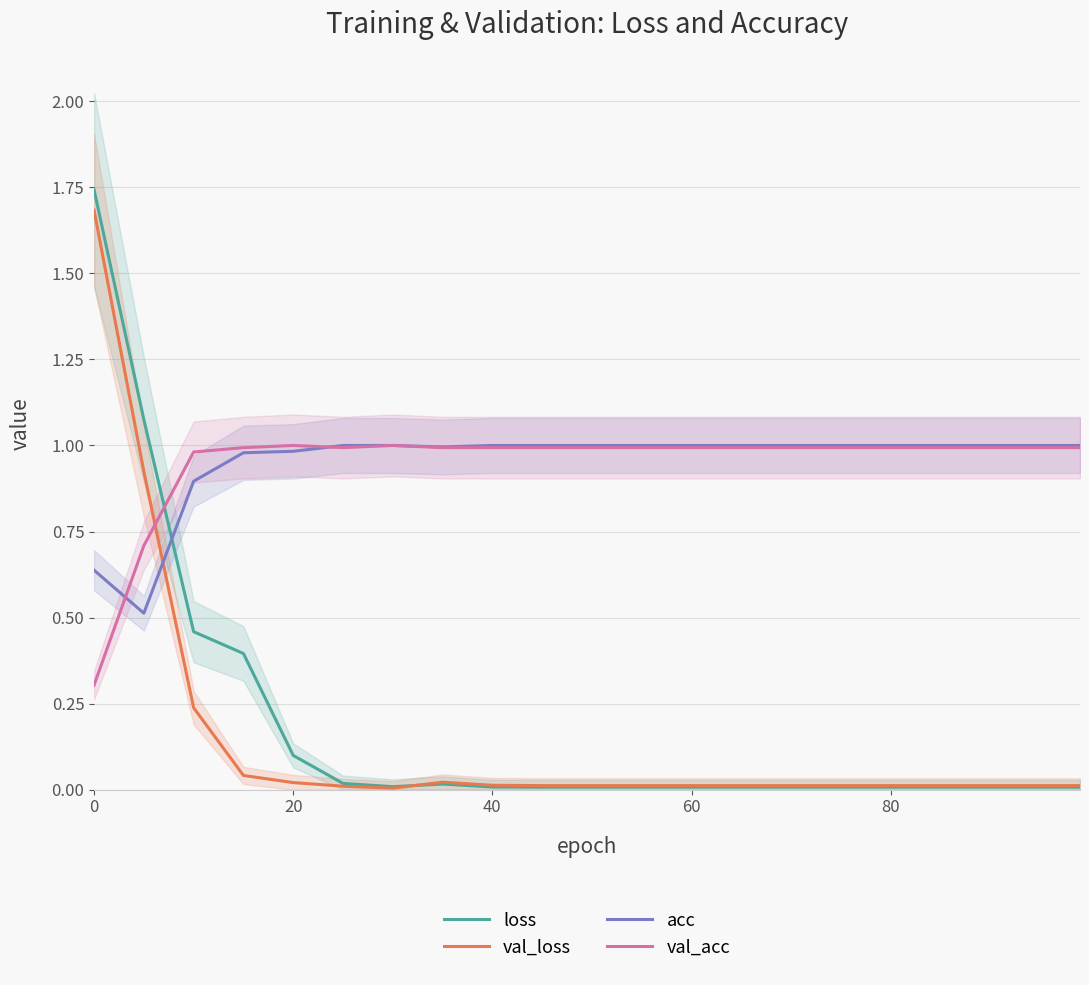

Does the chart display data point markers on the line(s)?

No